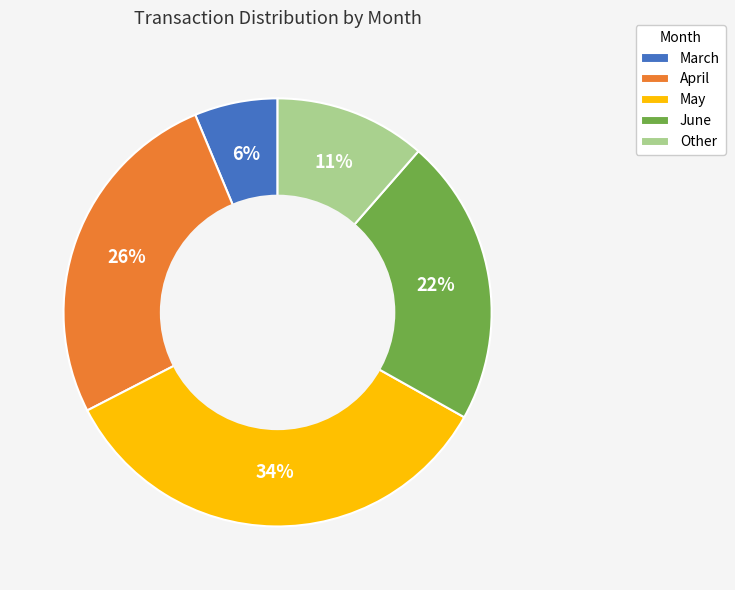

Which category has the smallest portion of the pie?

March